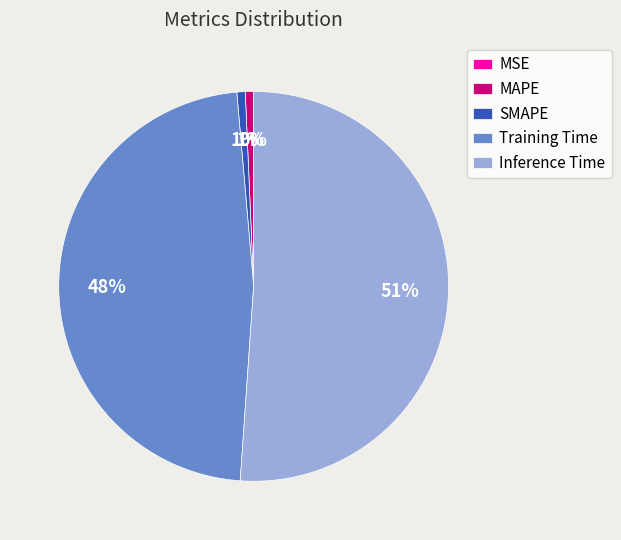

Does MAPE account for over 50% of the chart?

No